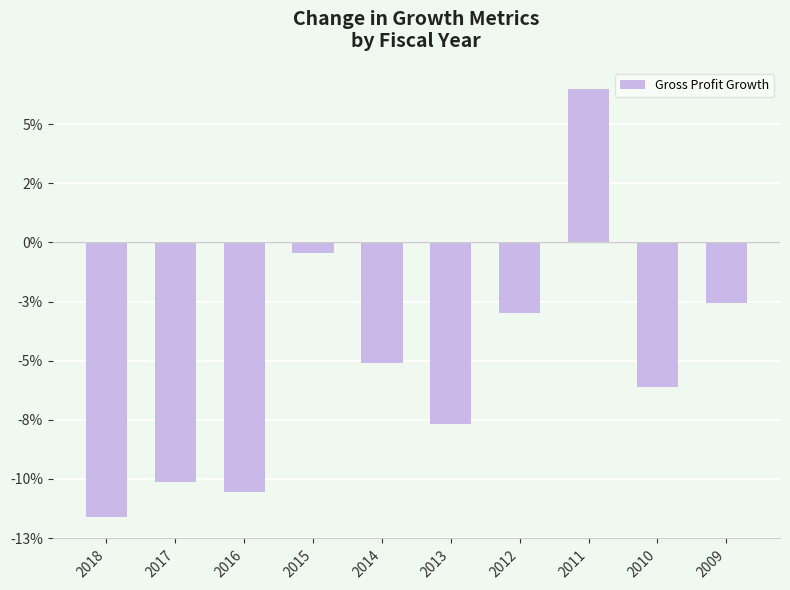

Which category has the highest value across all series?

2011